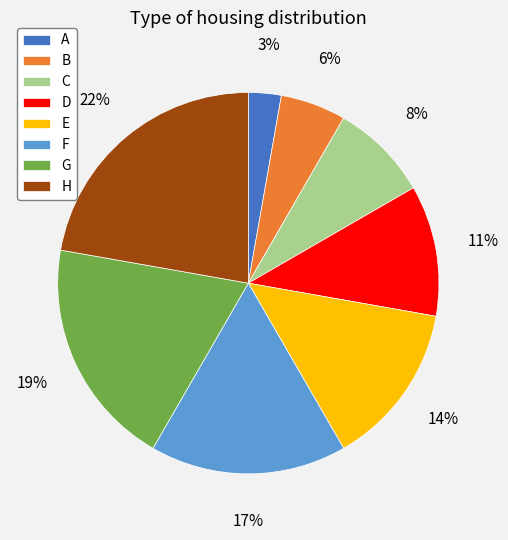

Between E and D, which is larger?

E